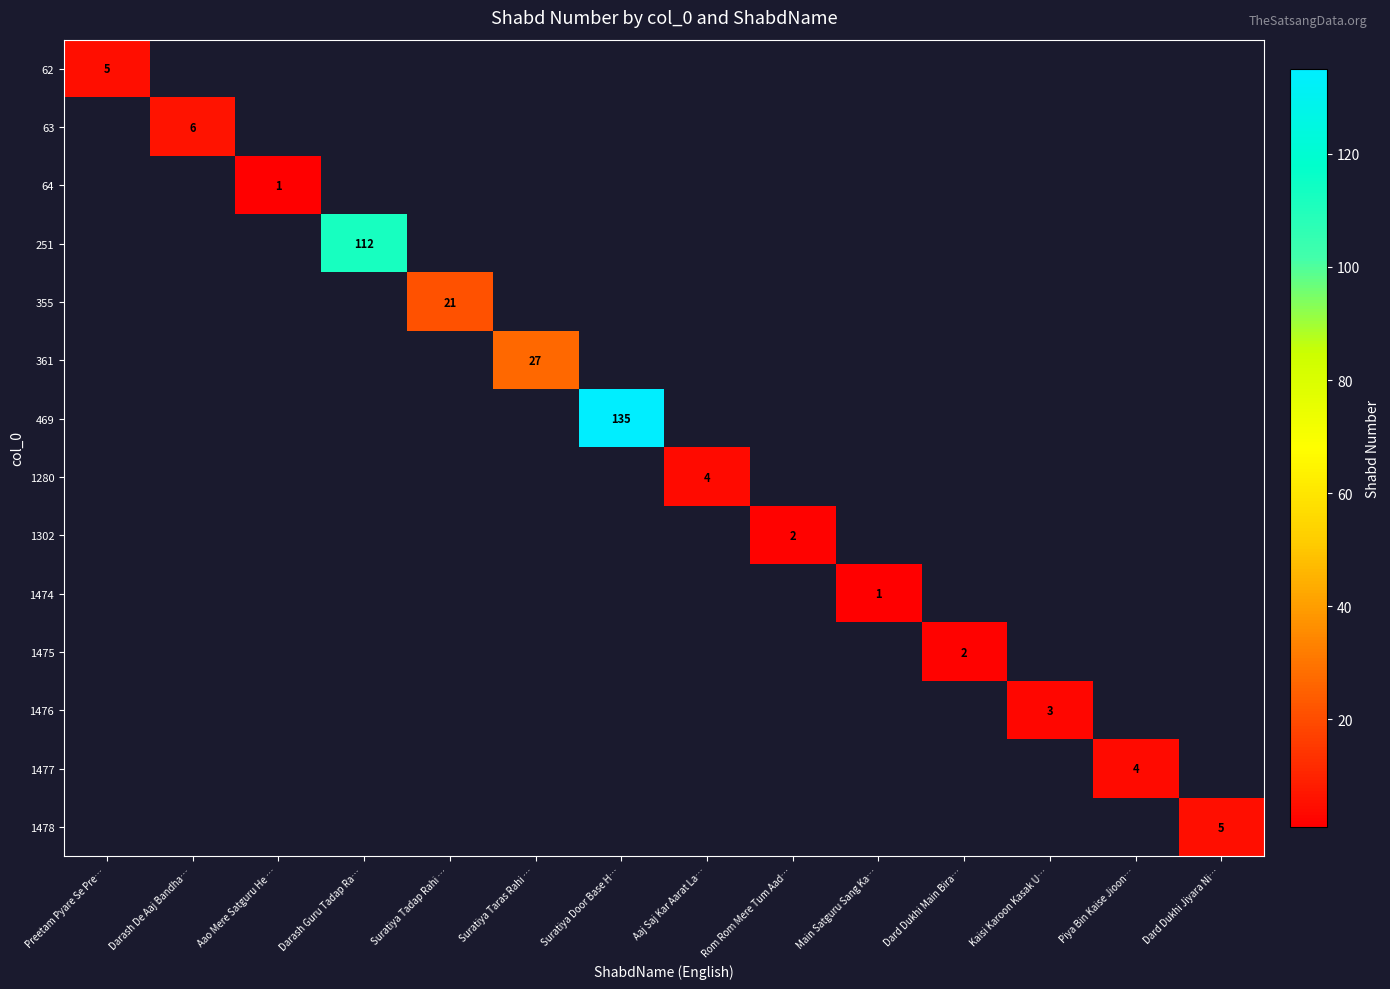

What is the greatest value displayed?

135.0